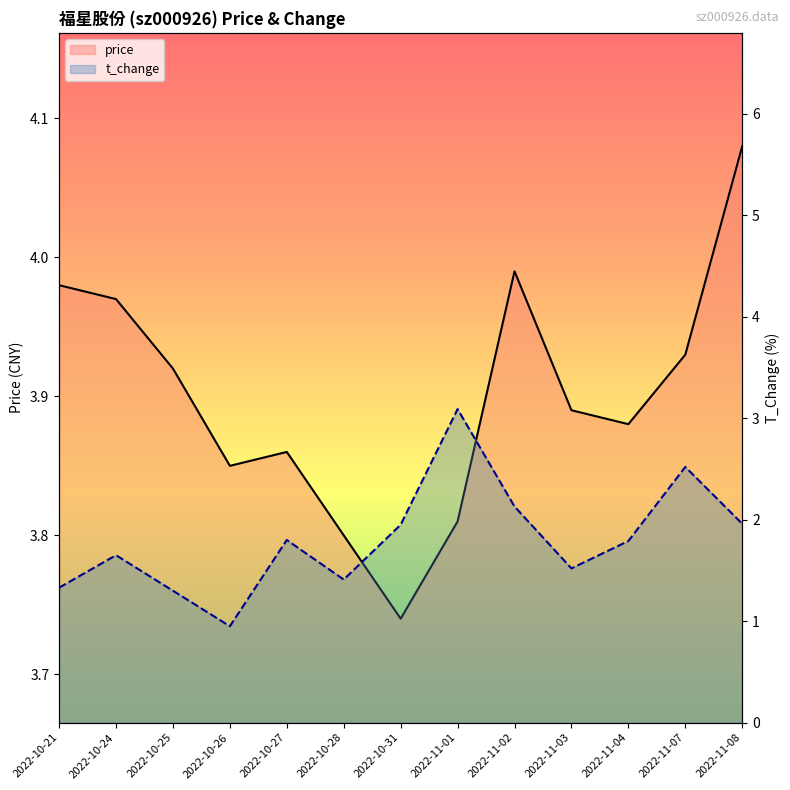

In price, how many points are lower than both neighbors (excluding endpoints)?

3